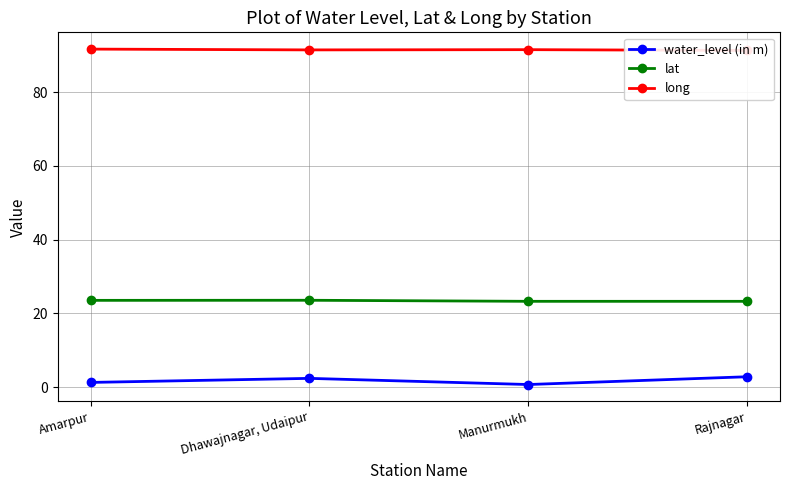

How many interior local peaks does the long series have?

1